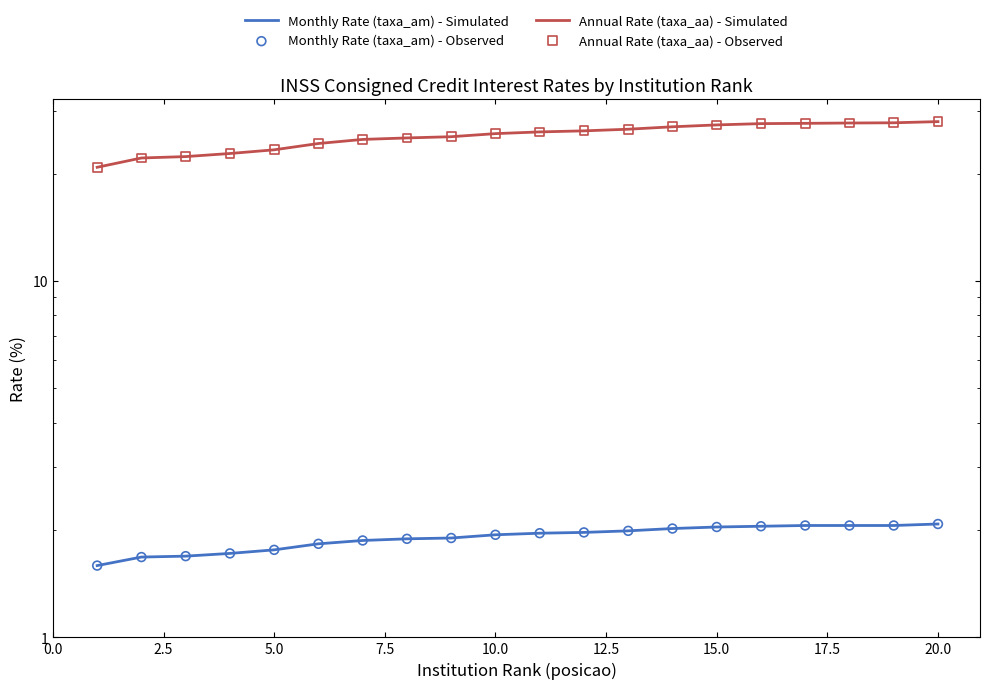

Which series has the largest Y range (max minus min)?

Annual Rate (taxa_aa) - Simulated